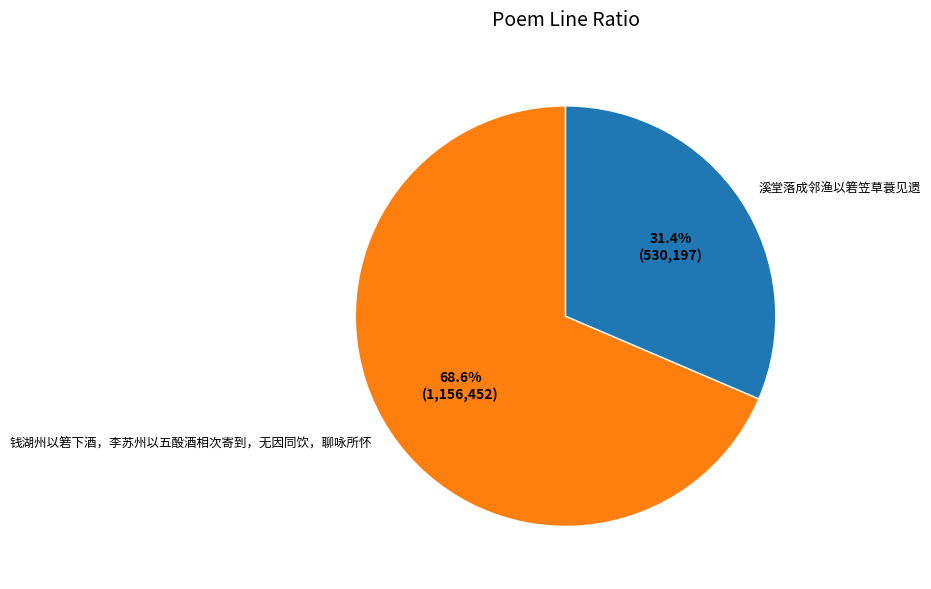

What percentage is the 钱湖州以箬下酒，李苏州以五酘酒相次寄到，无因同饮，聊咏所怀 slice, to the nearest percent?

69%